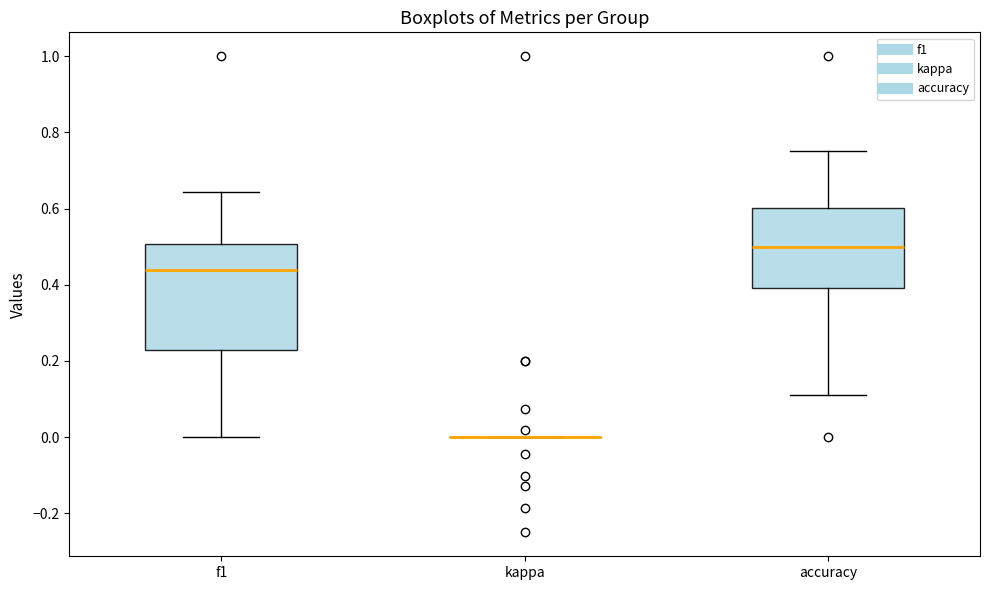

Reading left to right, read every box against the y-axis: the position of its median line, the range the box covers, and the ends of its whiskers. The values are not printed on the chart, so give them approximately, as read against the axis.

f1: median 0.44, box 0.22 to 0.50, whiskers 0.00 to 0.64
kappa: box collapsed to a line at 0.00, whiskers 0.00 to 0.00
accuracy: median 0.50, box 0.40 to 0.60, whiskers 0.12 to 0.76